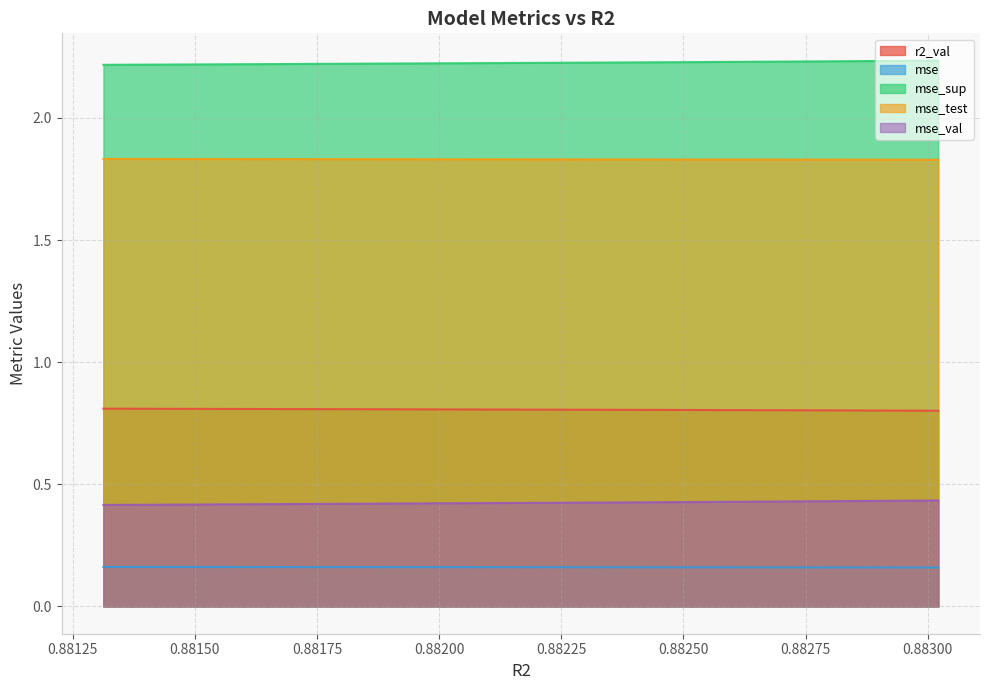

Reading left to right, transcribe all the data shown in this chart.

r2_val: 0.8	0.8	0.8	0.8	0.8	0.8	0.8	0.8	0.8	0.8
mse: 0.2	0.2	0.2	0.2	0.2	0.2	0.2	0.2	0.2	0.2
mse_sup: 2.2	2.2	2.2	2.2	2.2	2.2	2.2	2.2	2.2	2.2
mse_test: 1.8	1.8	1.8	1.8	1.8	1.8	1.8	1.8	1.8	1.8
mse_val: 0.4	0.4	0.4	0.4	0.4	0.4	0.4	0.4	0.4	0.4